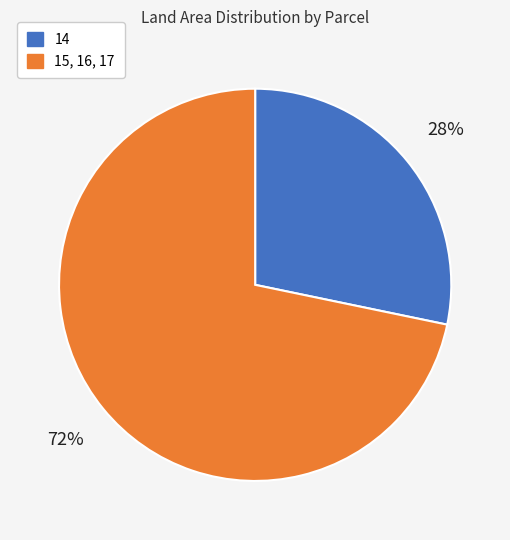

The 14 slice represents 21% of the pie. True or false?

False